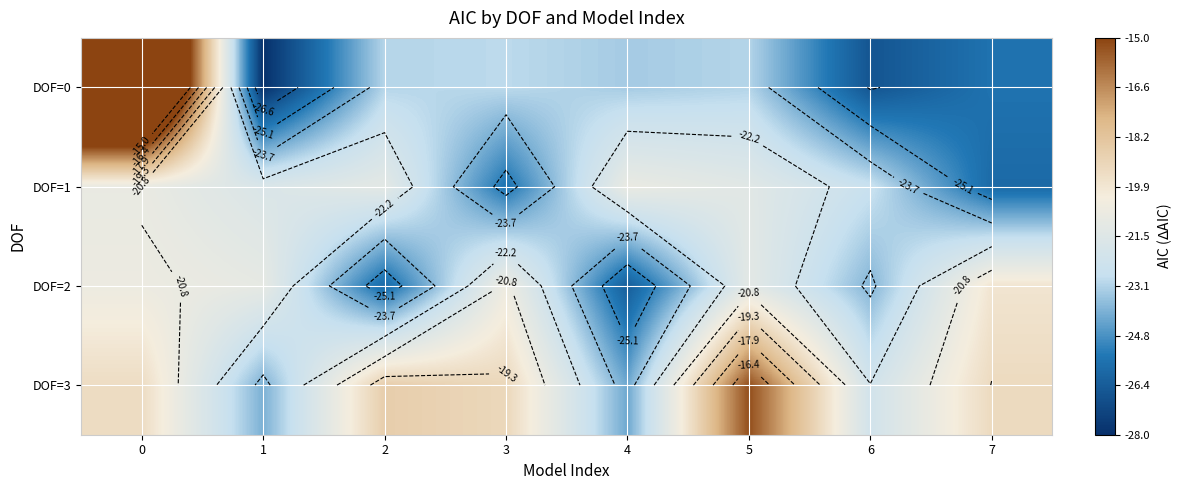

Which series has the largest total across all categories?

DOF=3